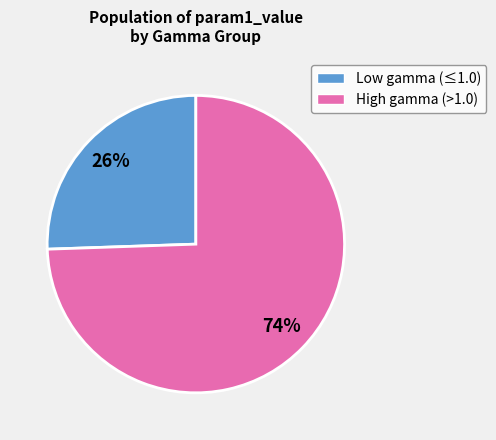

To the nearest percent, what is the average slice percentage?

50%